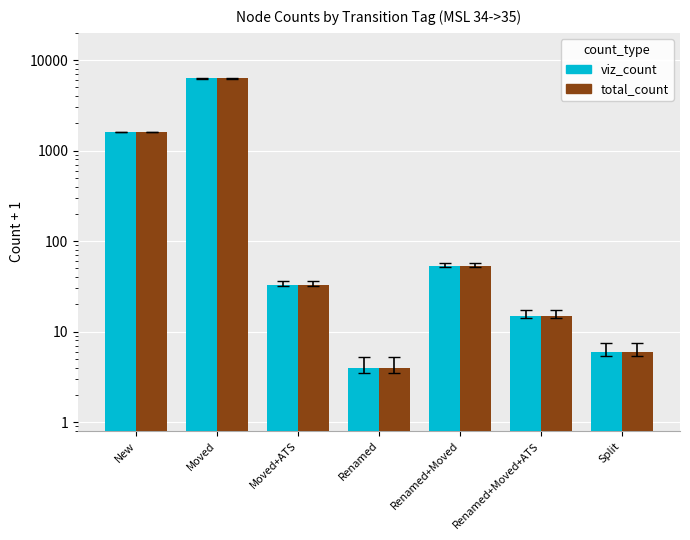

Reading left to right, list all the values displayed in this chart.

viz_count: New=1602	Moved=6267	Moved+ATS=33	Renamed=4	Renamed+Moved=53	Renamed+Moved+ATS=15	Split=6
total_count: New=1602	Moved=6267	Moved+ATS=33	Renamed=4	Renamed+Moved=53	Renamed+Moved+ATS=15	Split=6